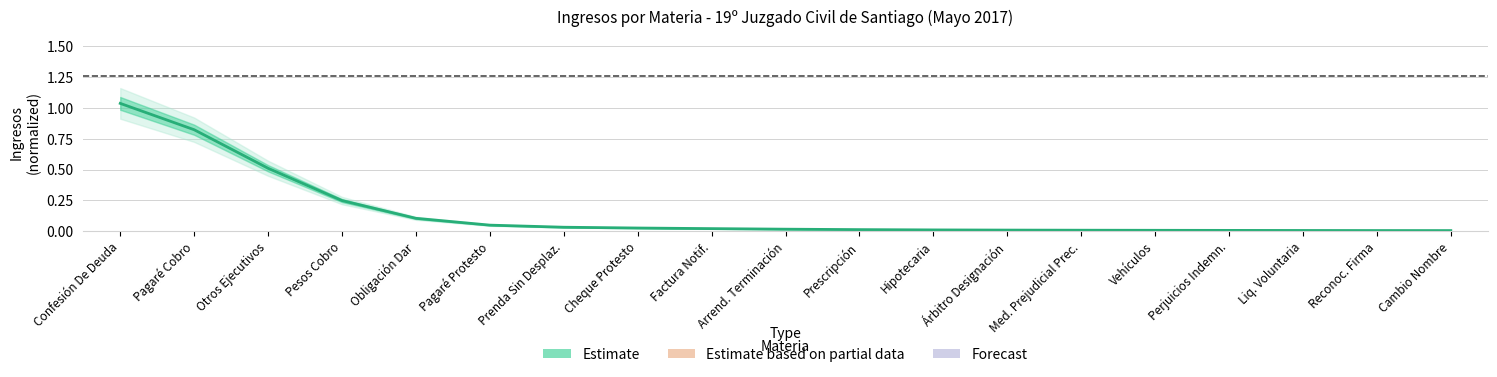

True or false: the data shows 0.0 at Reconoc. Firma.

False